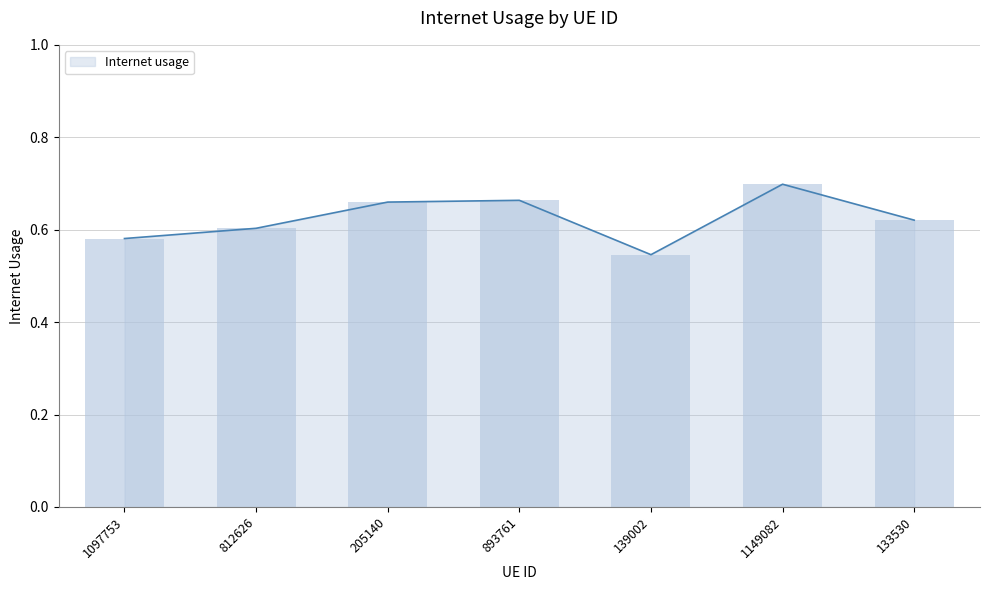

What is the label of the 5th bar from the left?

139002